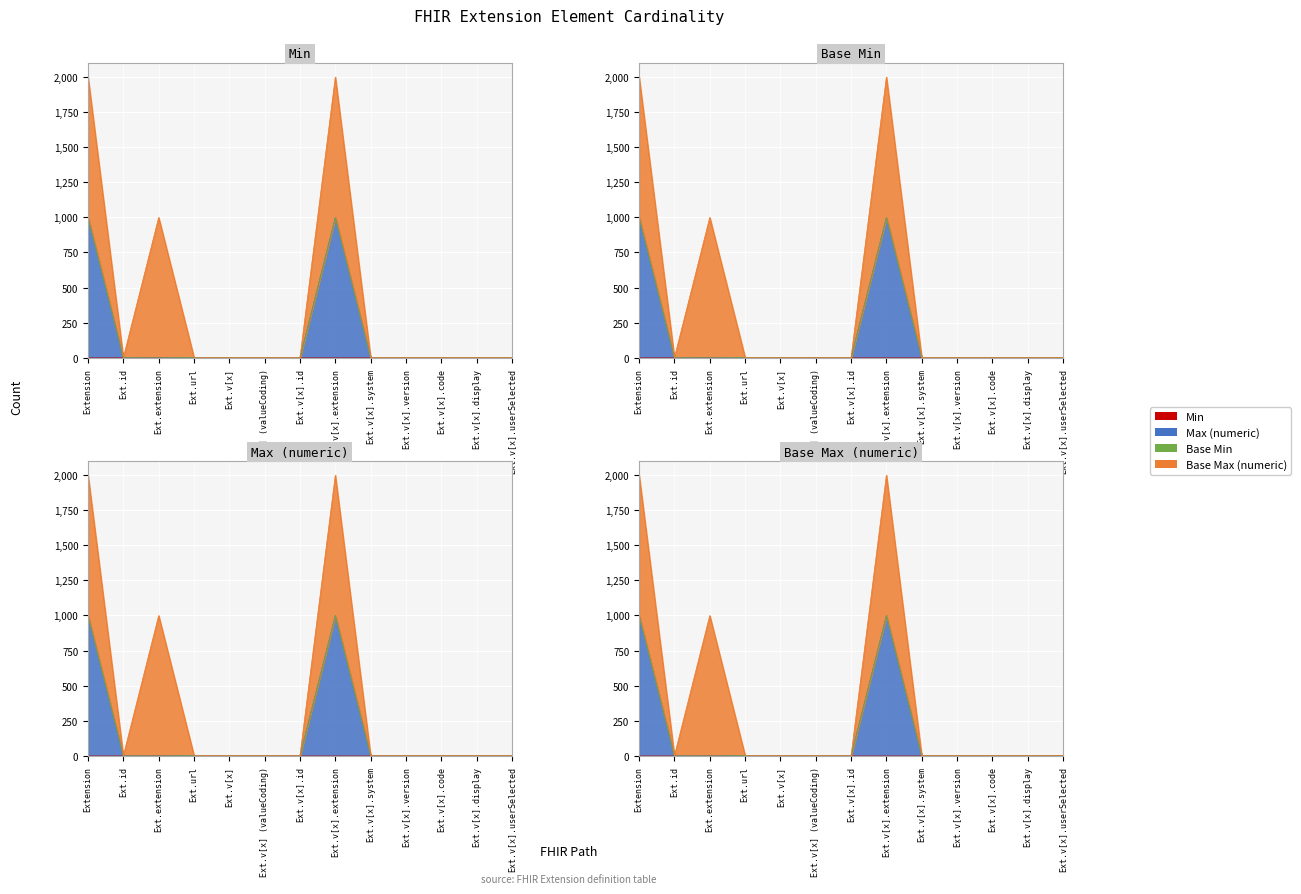

Rank the series at Ext.v[x].id from lowest to highest value.

Min, Base Min, Max (numeric)